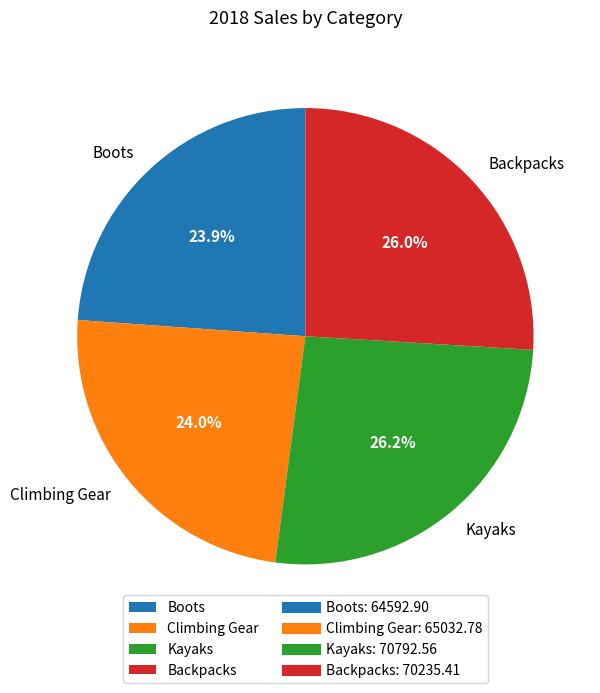

How many segments does this pie chart have?

4